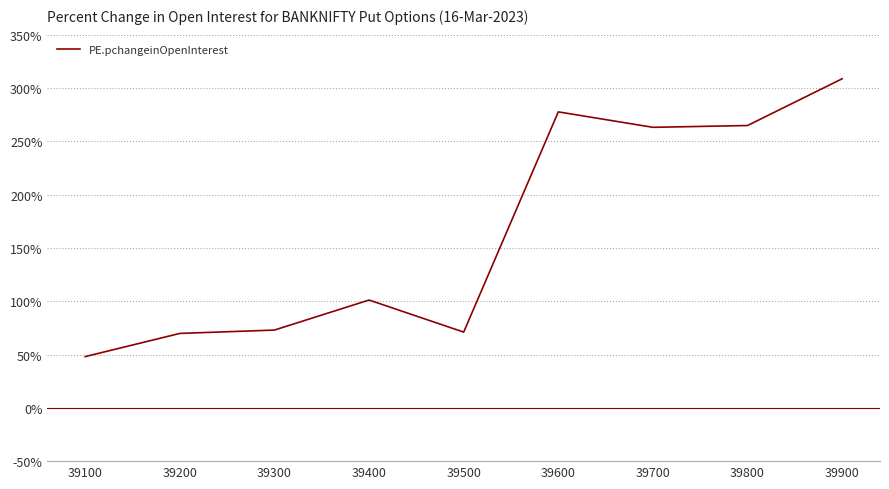

What is the approximate value at 39500?

71.0